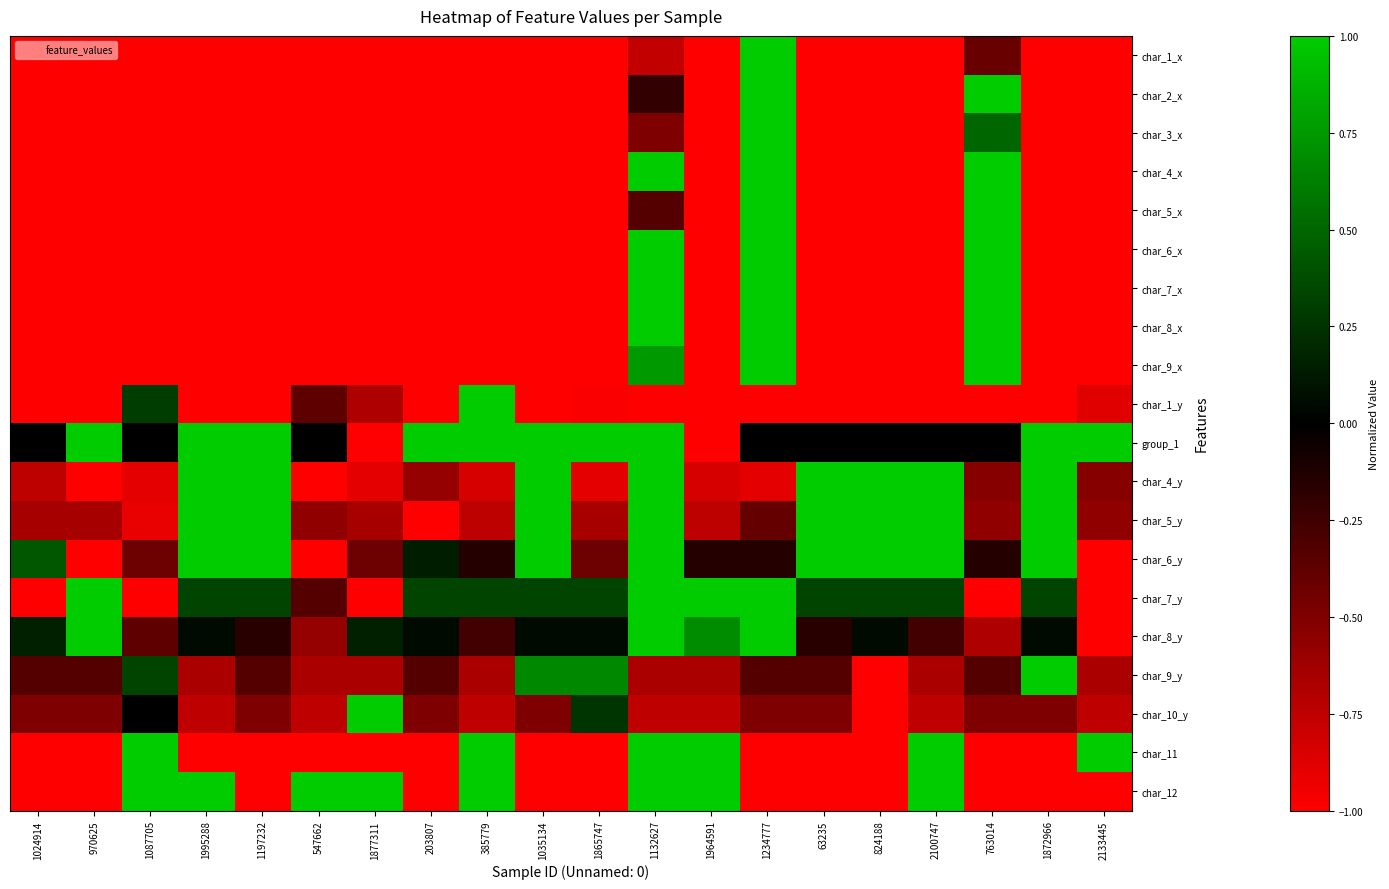

At 970625, list the series in order from largest to smallest.

group_1, char_7_y, char_8_y, char_9_y, char_10_y, char_5_y, char_1_y, char_1_x, char_2_x, char_3_x, char_4_x, char_5_x, char_6_x, char_7_x, char_8_x, char_9_x, char_4_y, char_6_y, char_11, char_12